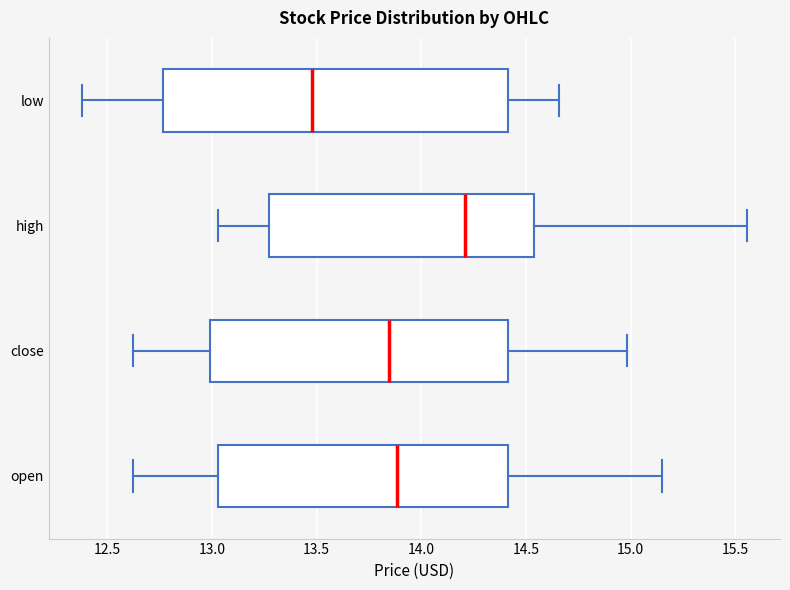

Where does the median line of the box for high sit on the x-axis? The values are not printed on the chart, so give them approximately, as read against the axis.

14.20